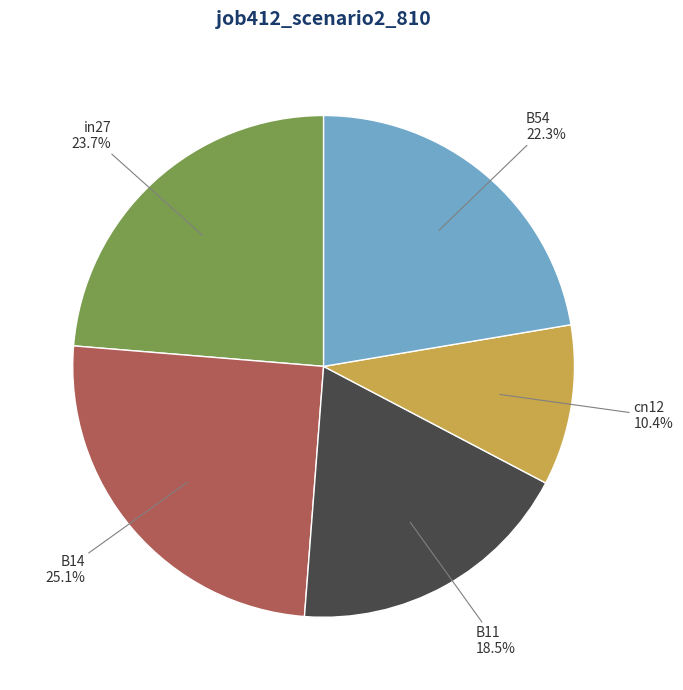

Rank the categories by value from highest to lowest.

B14, in27, B54, B11, cn12